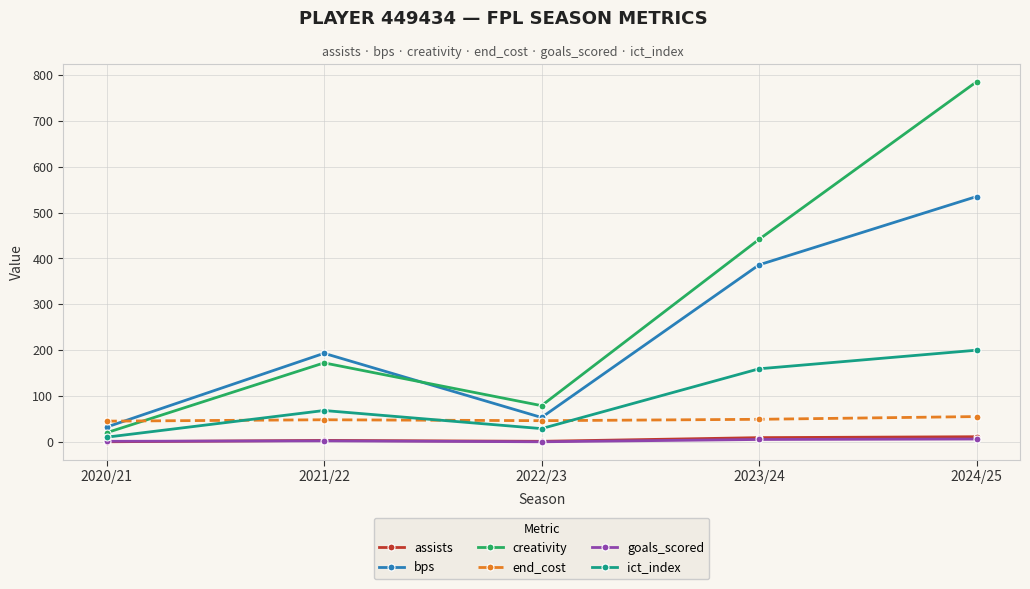

What is the maximum value shown in the chart?

785.4